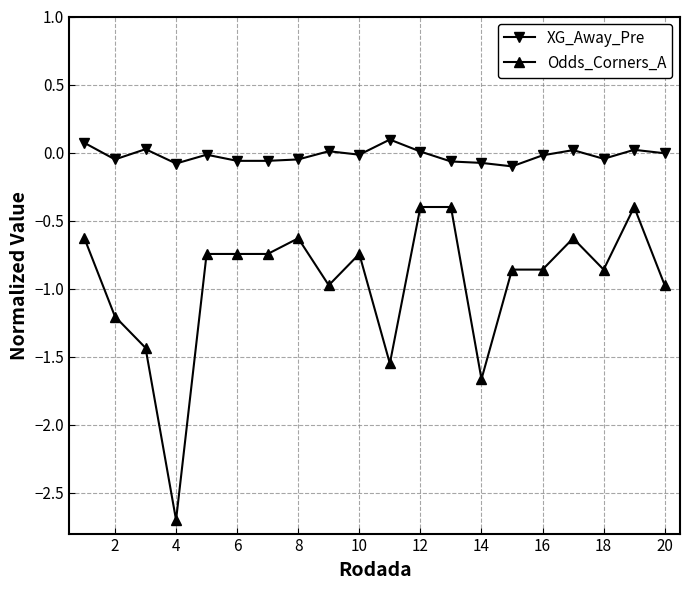

Which series has the largest range (max minus min)?

Odds_Corners_A